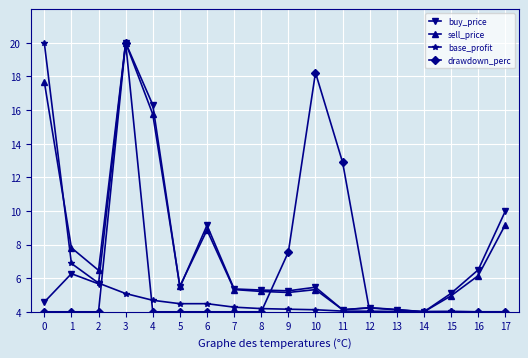

List the series in order of their overall mean, lowest first.

base_profit, drawdown_perc, buy_price, sell_price